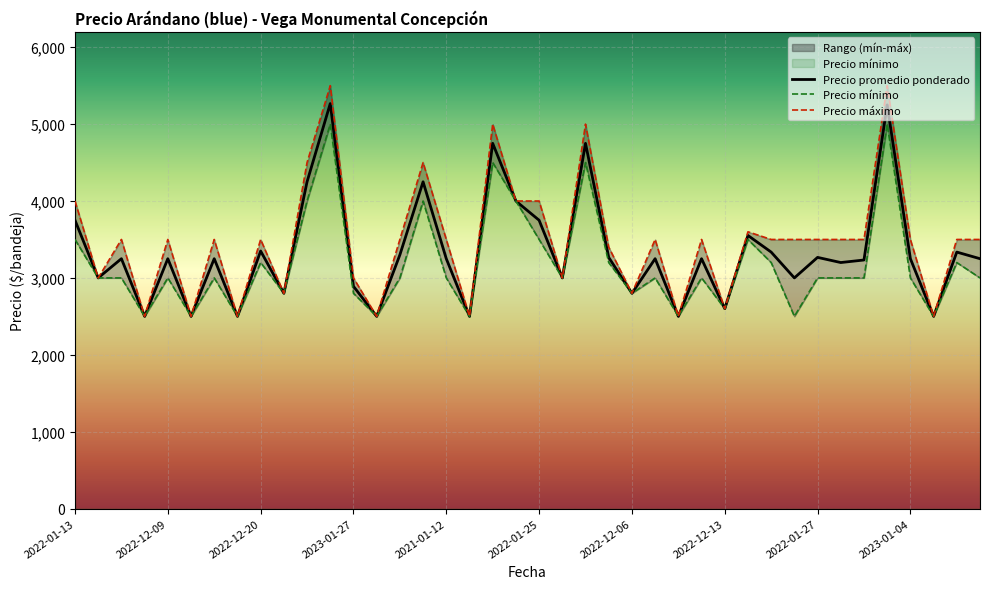

The value of Precio promedio ponderado at 2023-01-27 is 1349. True or false?

False